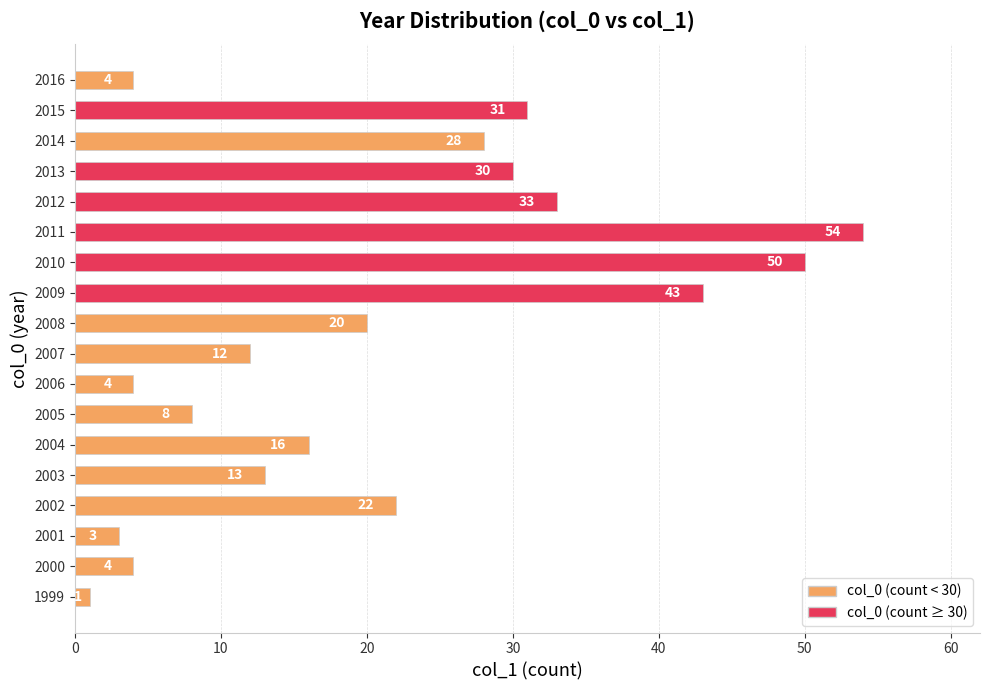

What is the difference between the maximum and minimum values?

53